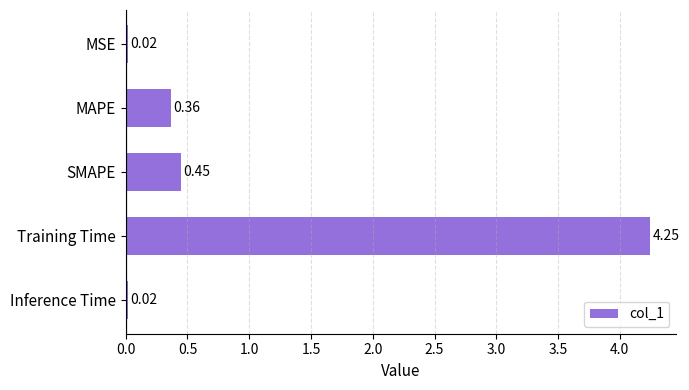

Where is the data nearest to the value 2?

SMAPE